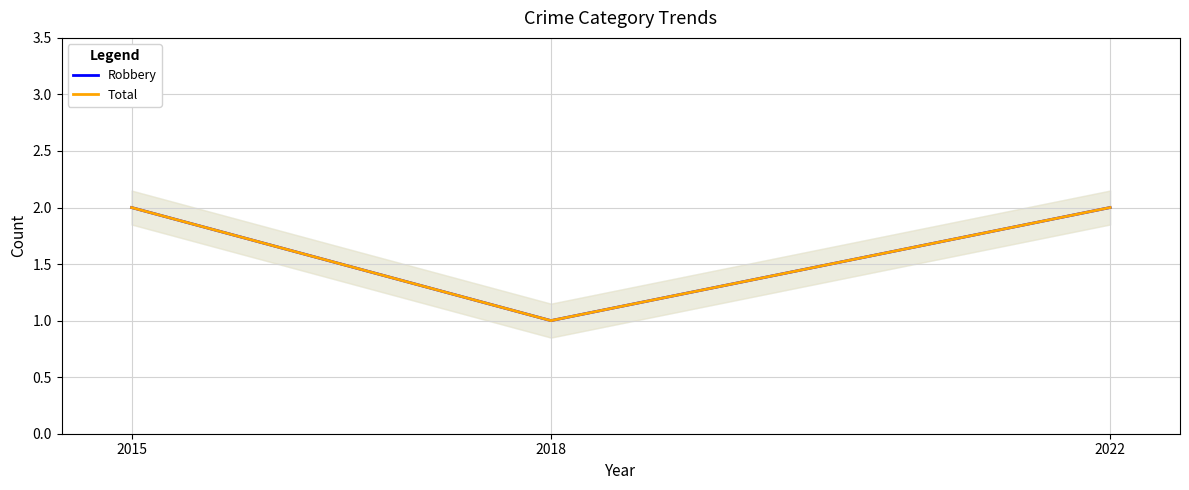

What are all the series names shown in the legend?

Robbery, Total